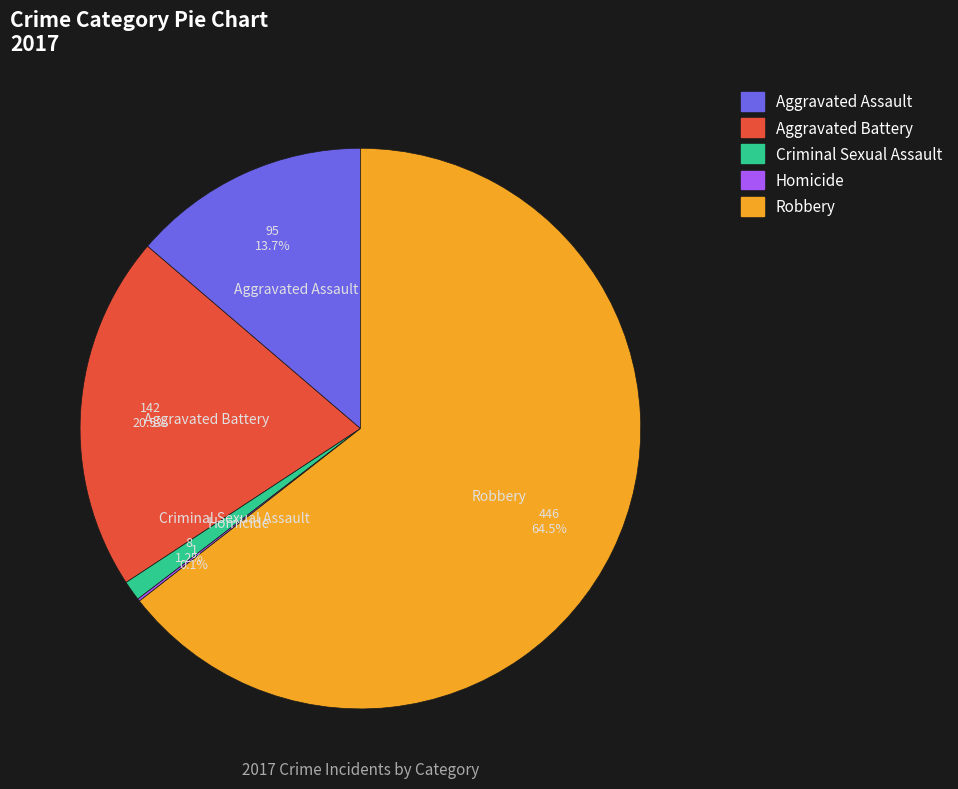

Which category accounts for the majority?

Robbery